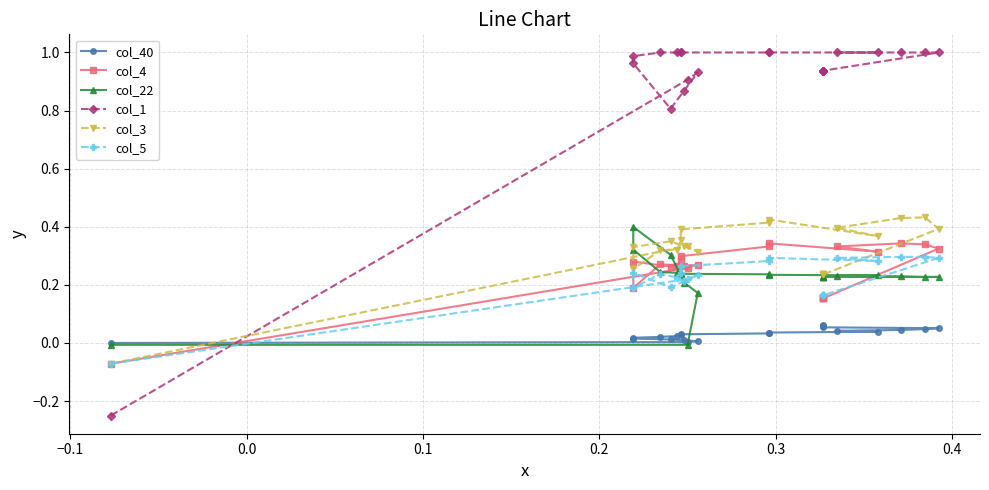

True or false: col_22 and col_40 cross at least once.

True